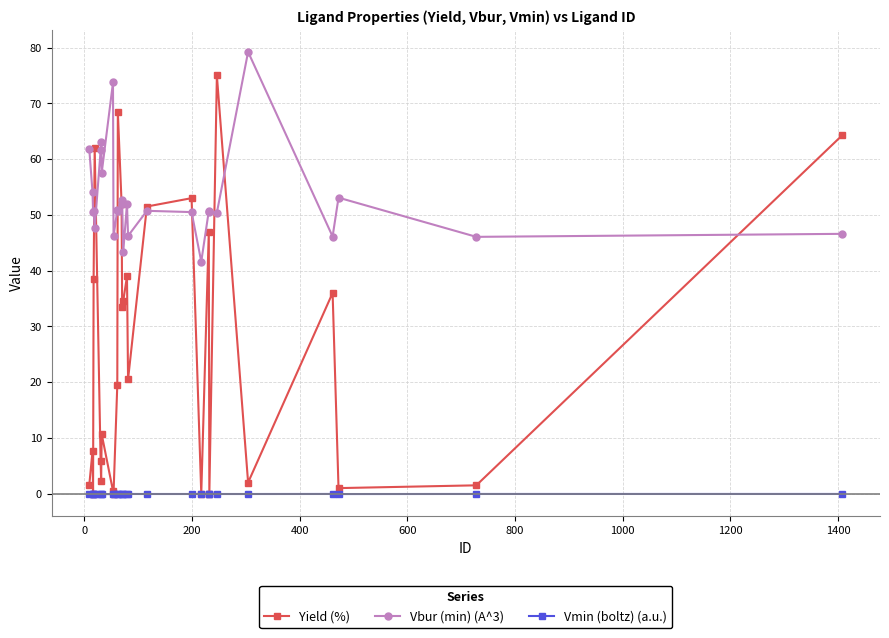

At how many categories does at least one series exceed 23?

28